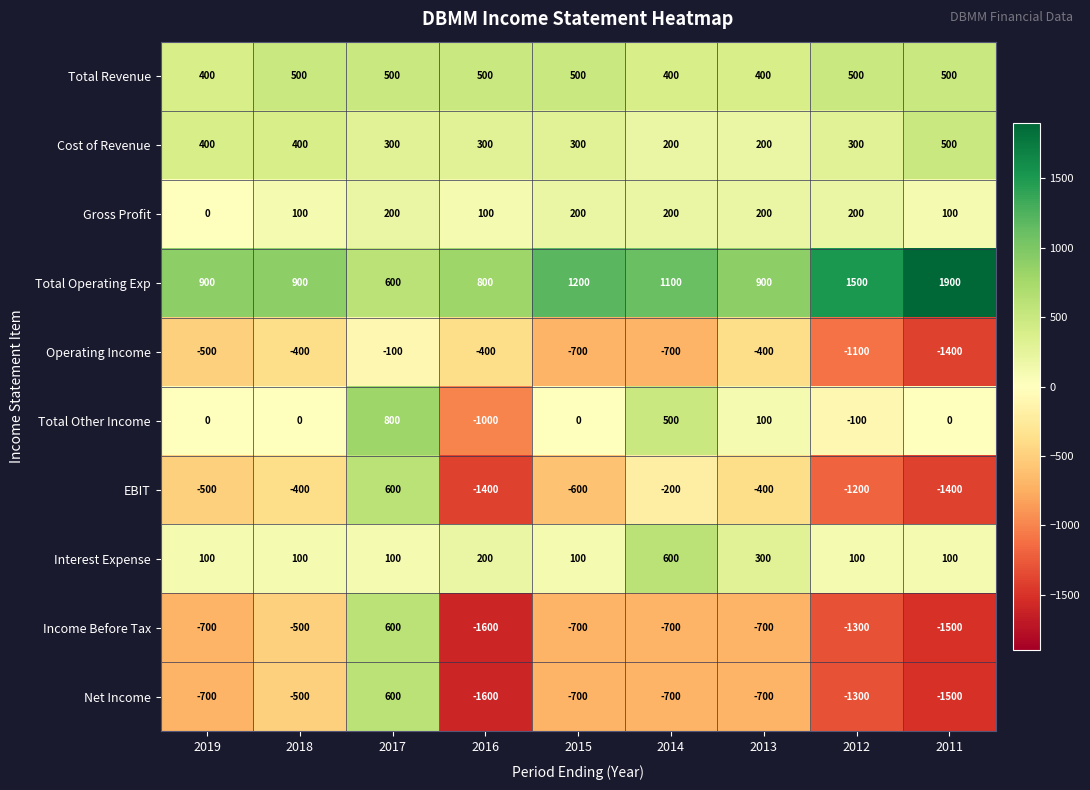

At which category is the sum across all series the highest?

2017